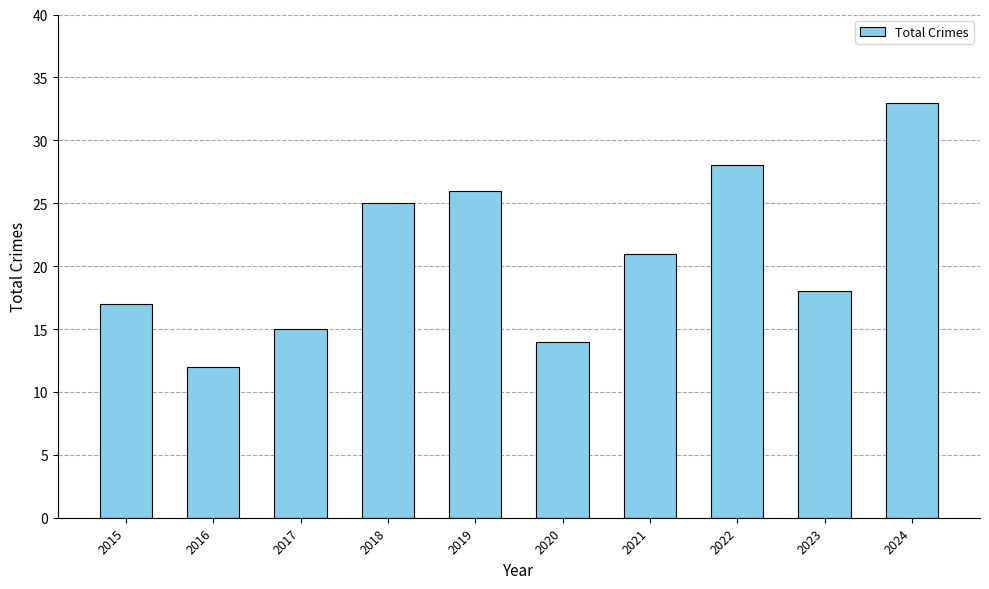

The value at 2016 is 12. True or false?

True